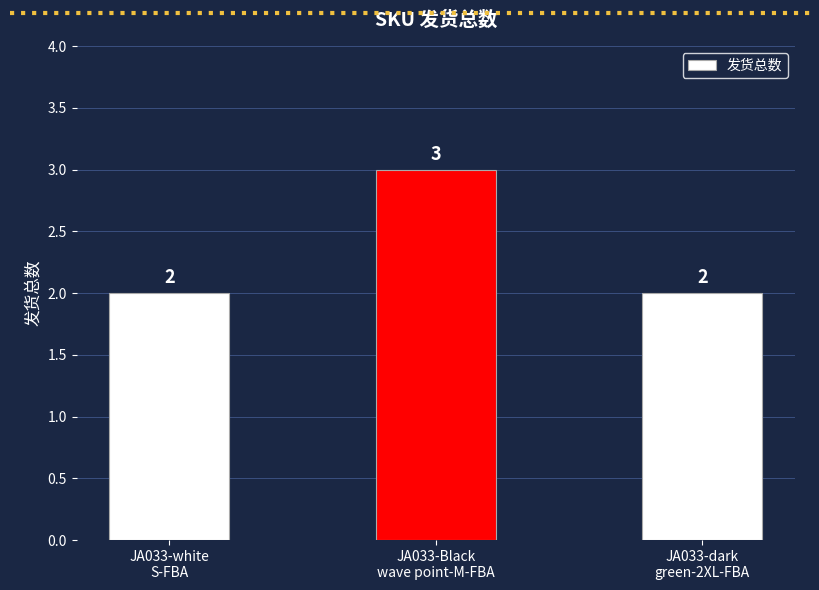

What is the value of the 2nd bar from the left?

3